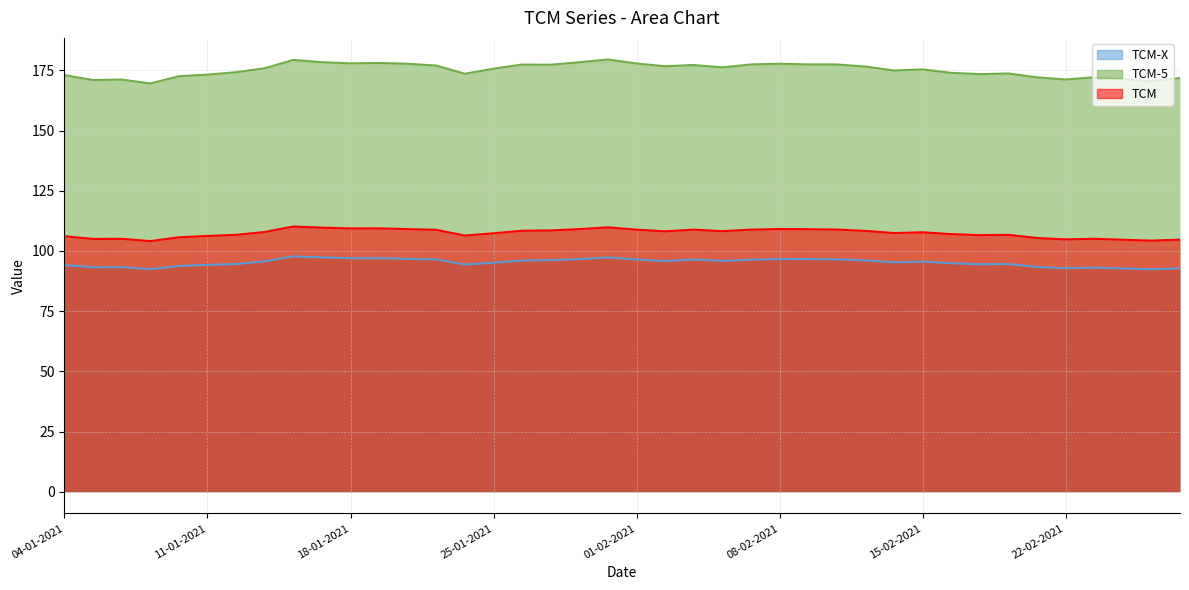

What is the lowest value of the TCM series?

104.1